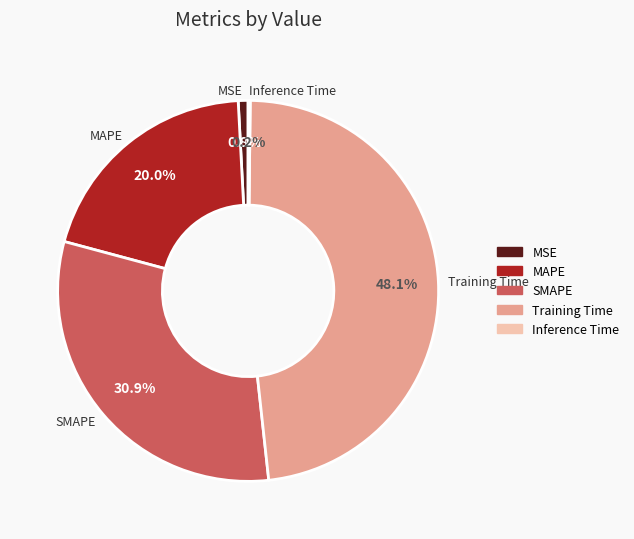

Combined, what portion of the pie is Training Time and MAPE?

68.1%